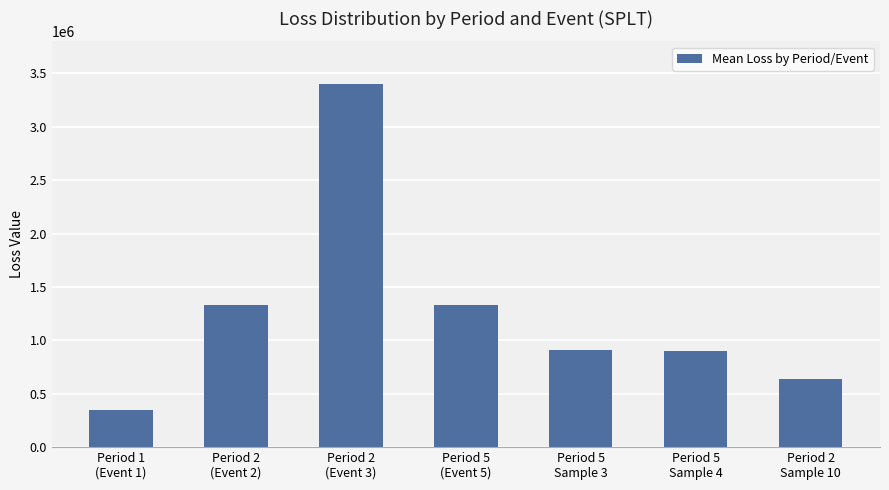

Where does the data first go above 912356?

Period 2
(Event 2)